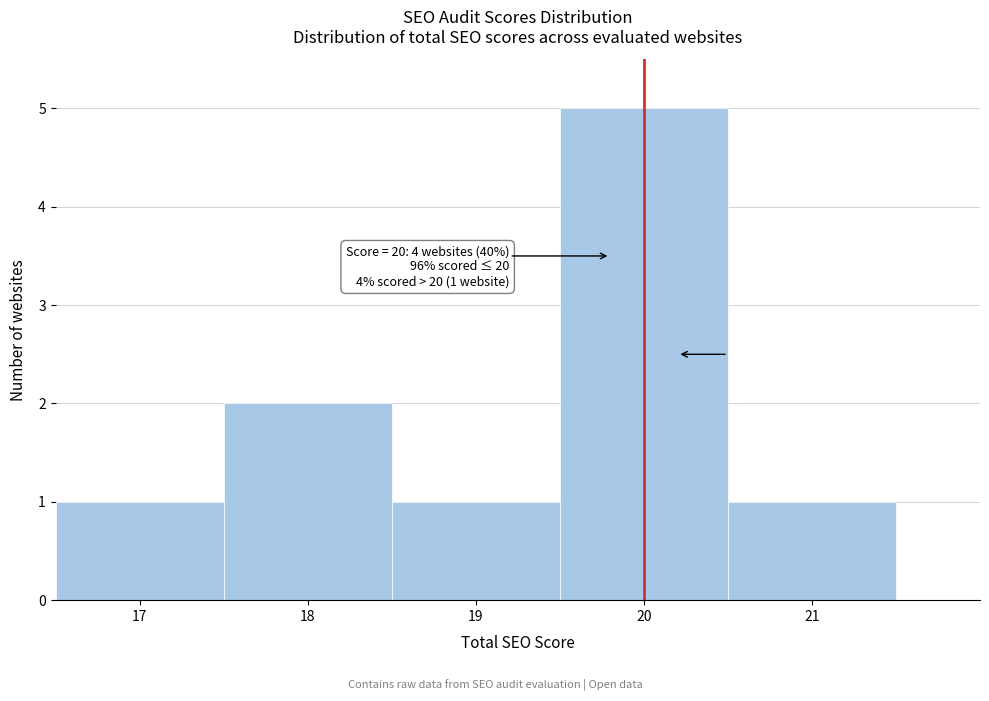

Which range on the x-axis has the tallest bar?

19.5 to 20.5